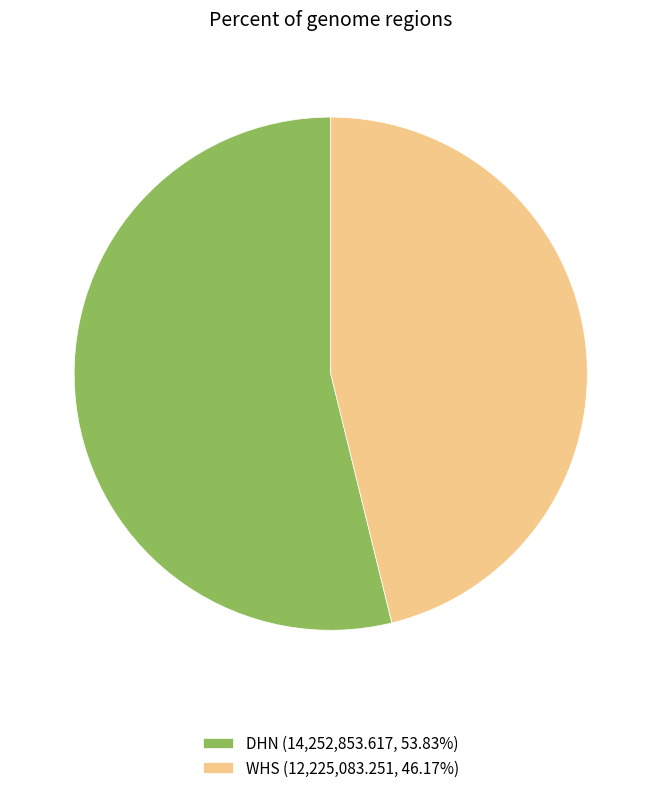

Which slice is the largest?

DHN